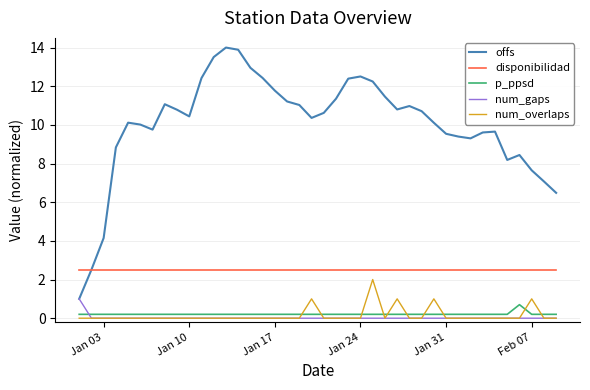

At how many categories does at least one series exceed 8?

34